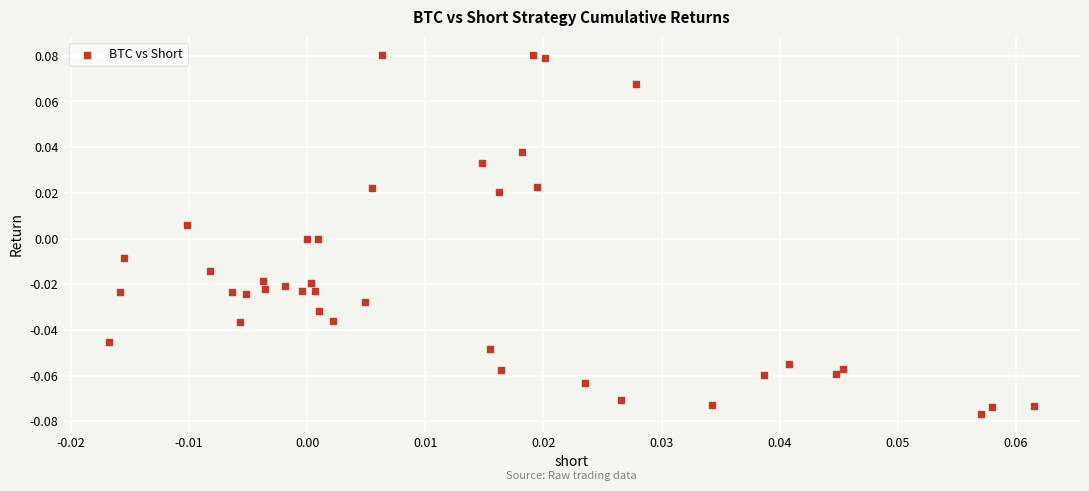

Count the number of points in this scatter plot.

40